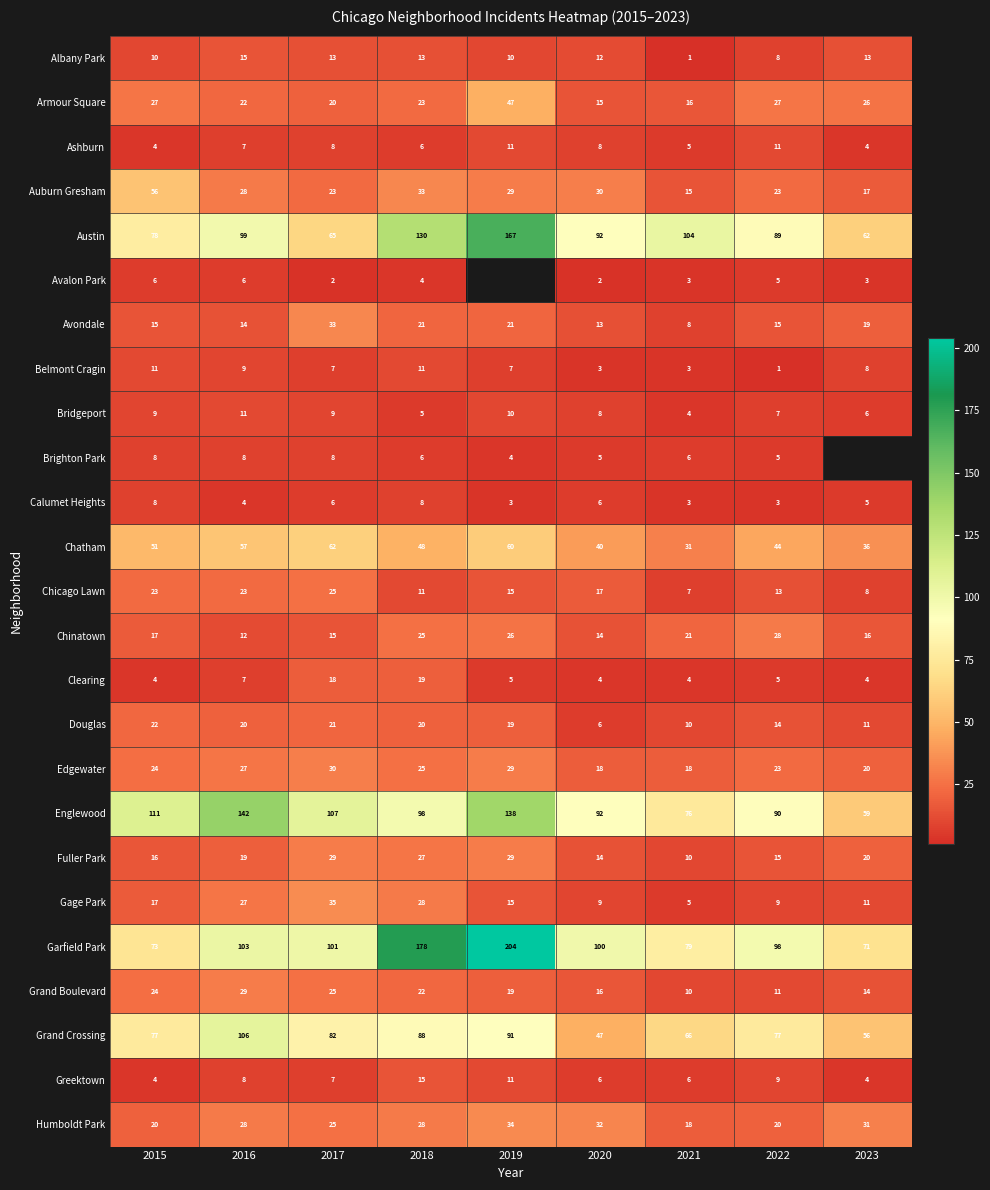

True or false: Chicago Lawn has a value of 17 at 2020.

True